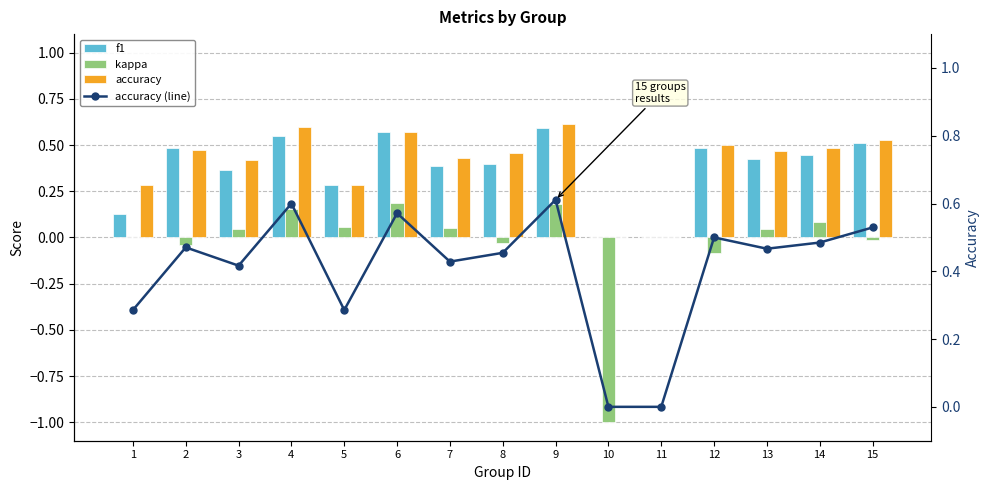

At which label does kappa reach its peak?

6